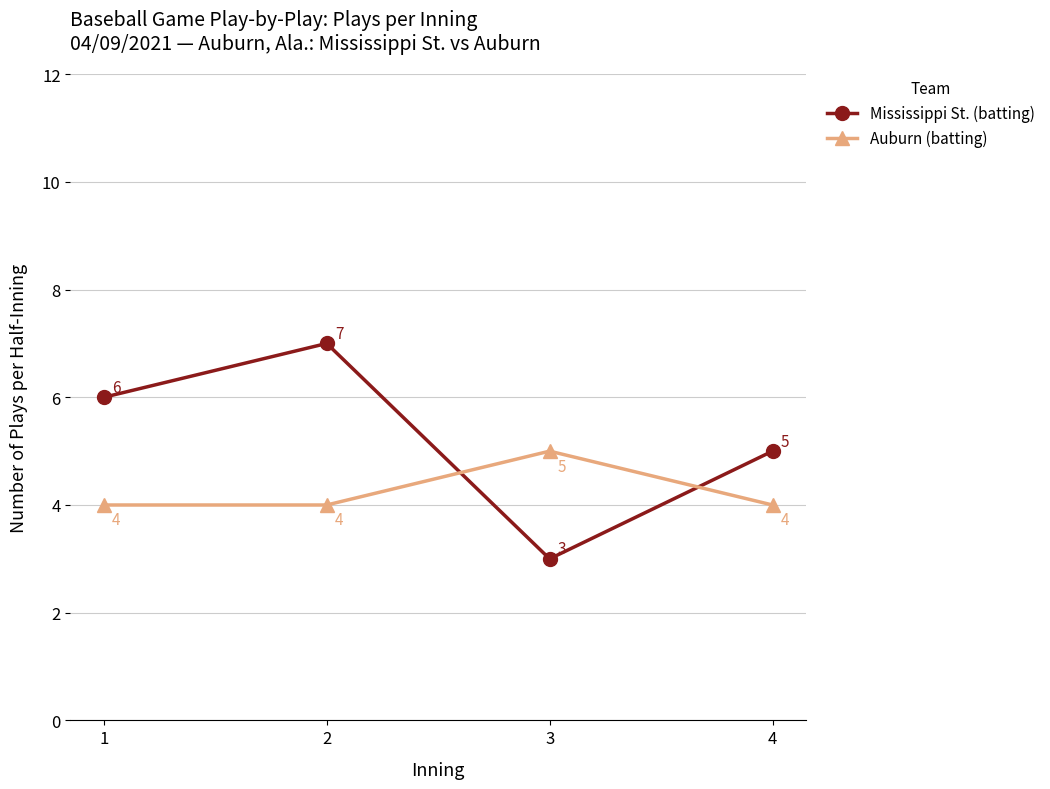

At 3, list the series in order from smallest to largest.

Mississippi St. (batting), Auburn (batting)